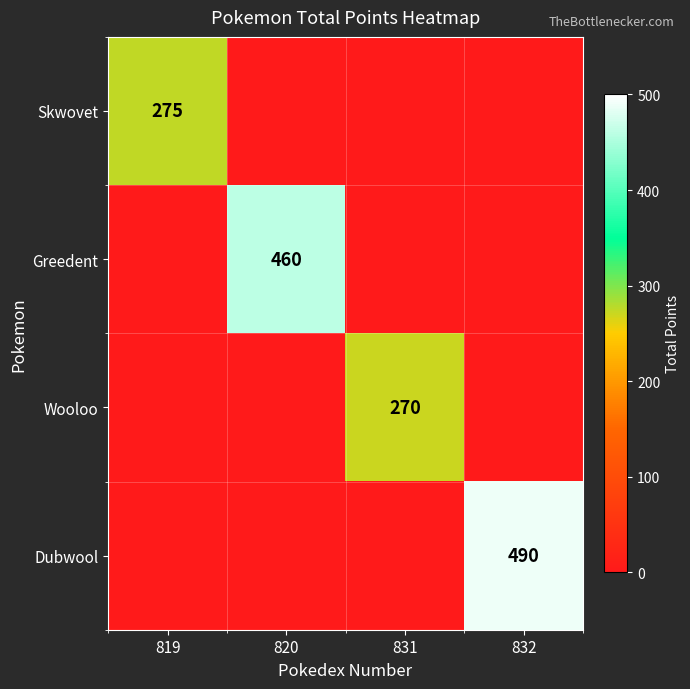

At which category is the sum across all series the highest?

832